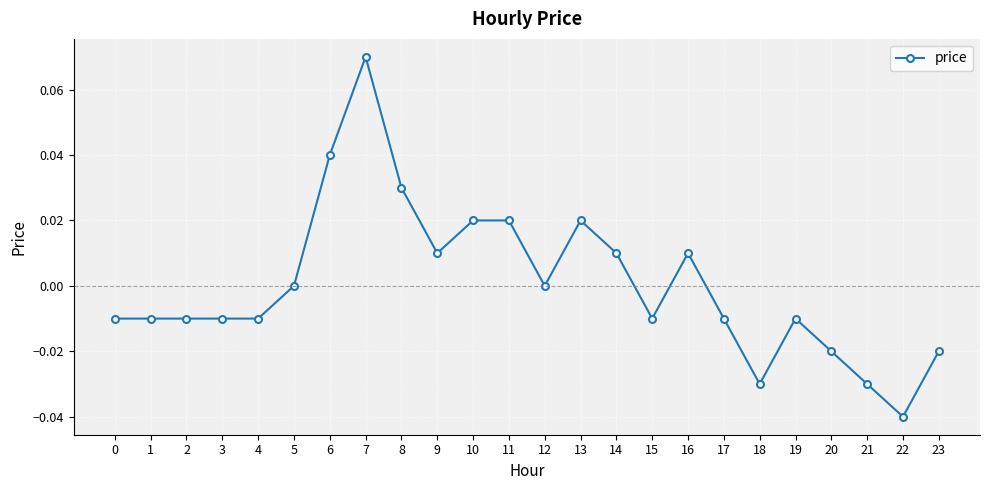

True or false: the data shows 0.0 at 12.

True